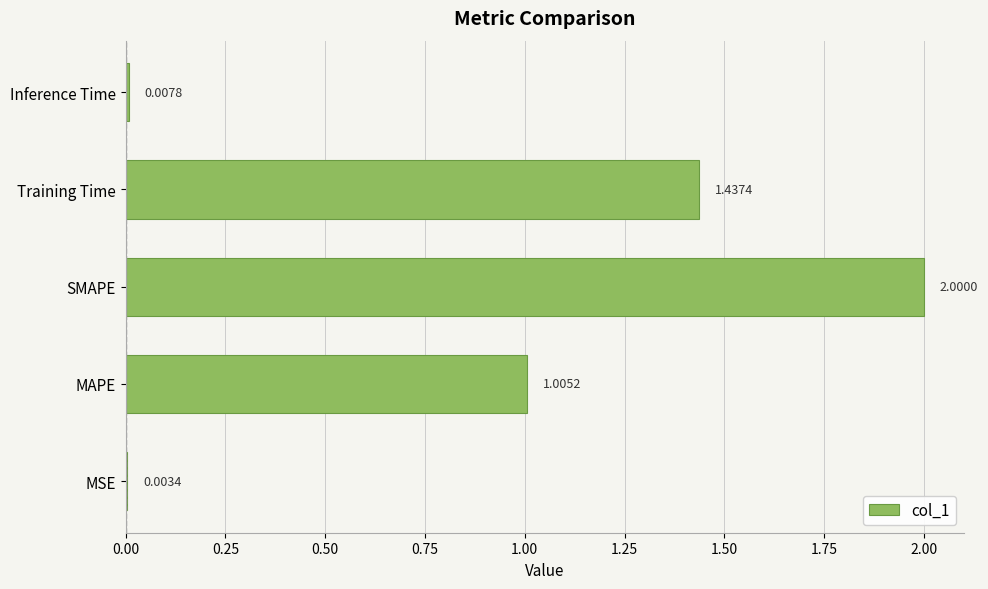

What is the change in value from MAPE to SMAPE?

+1.0